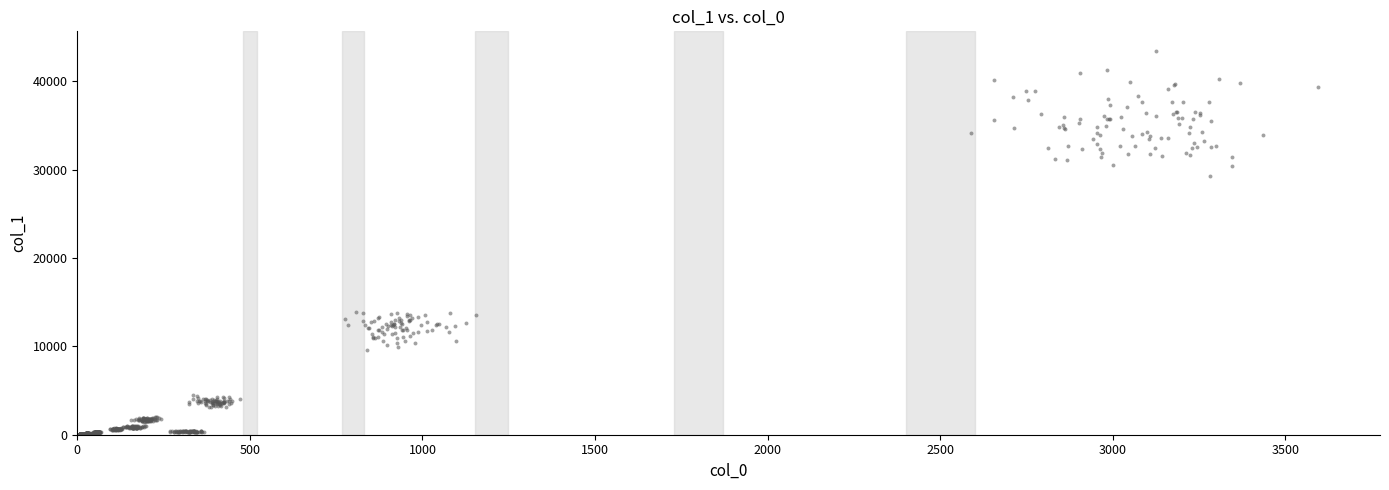

What is the range of Y values (max minus min)?

43482.0